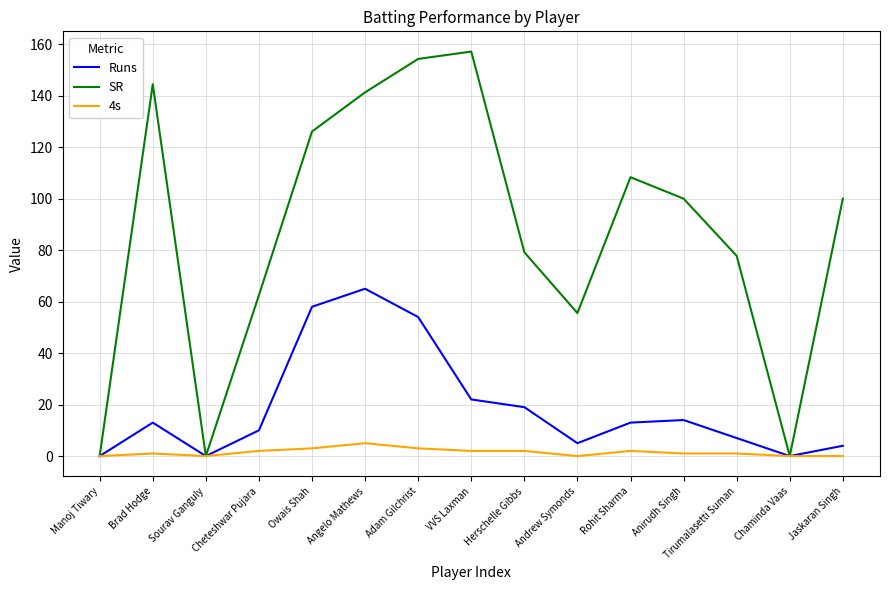

Rank the series by their average value, from lowest to highest.

4s, Runs, SR